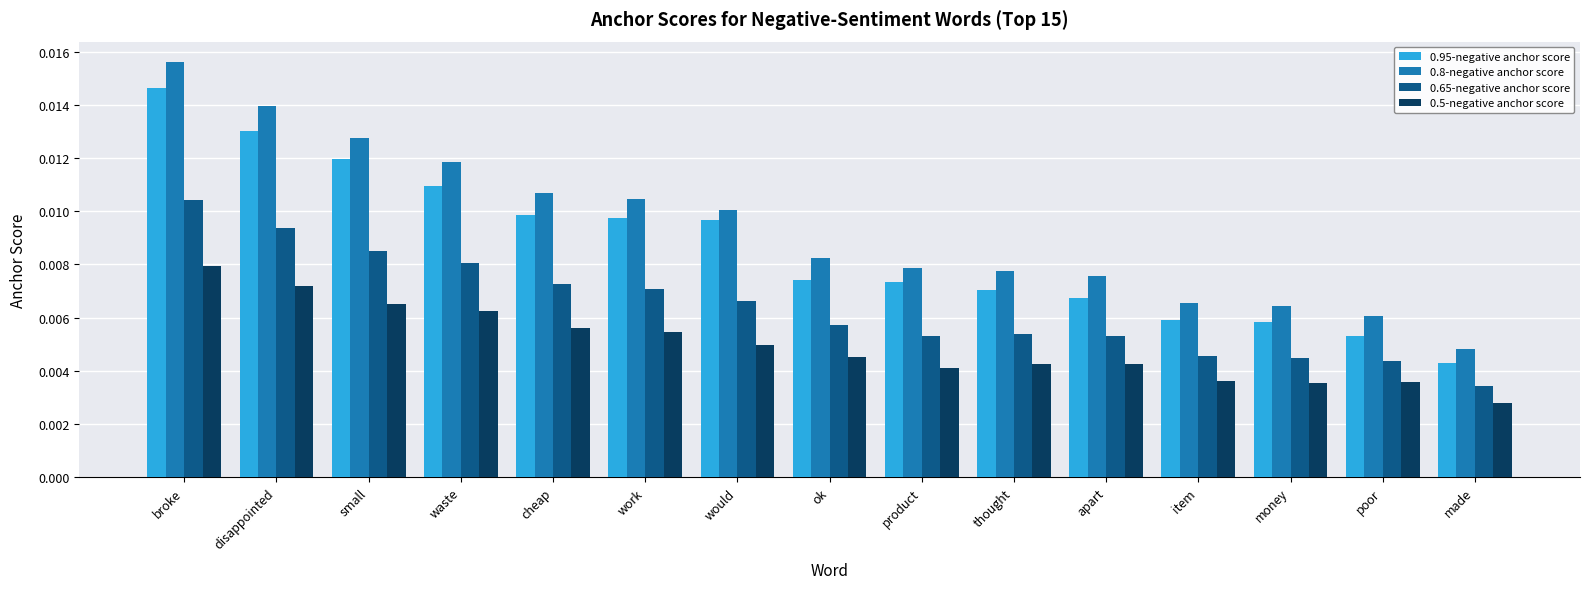

Which category has the highest value in the 0.65-negative anchor score series?

broke